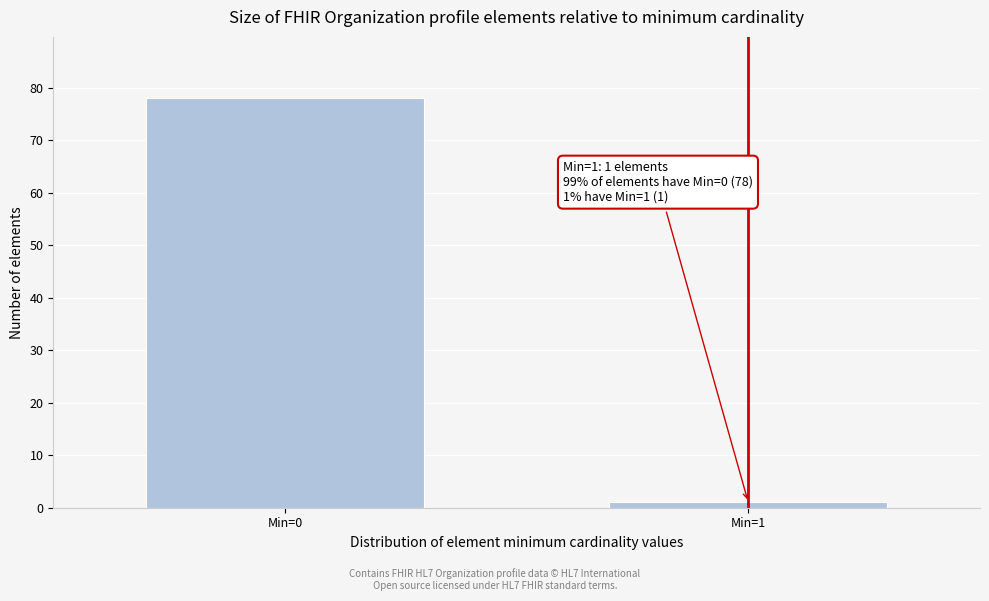

Reading right to left, what are all the values shown in this chart?

1	78